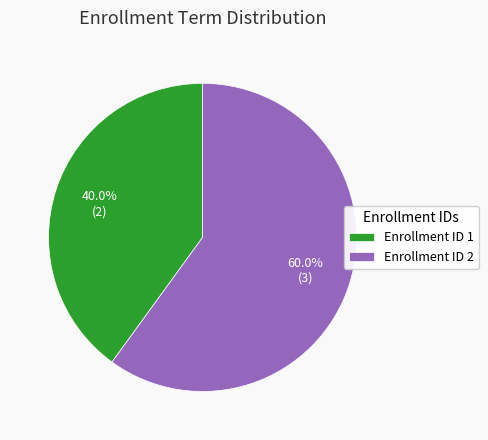

What percentage do Enrollment ID 2 and Enrollment ID 1 together represent?

100.0%